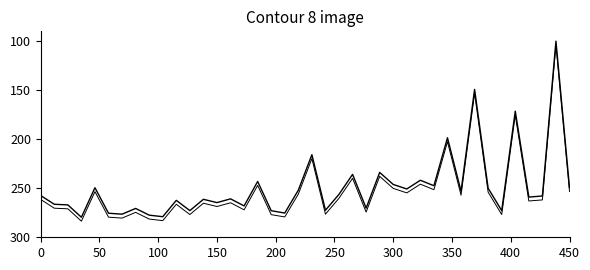

Does the chart have visible grid lines?

No